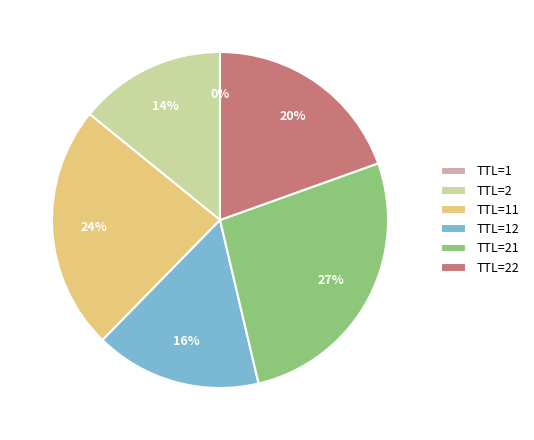

Which category has the biggest portion of the pie?

TTL=21